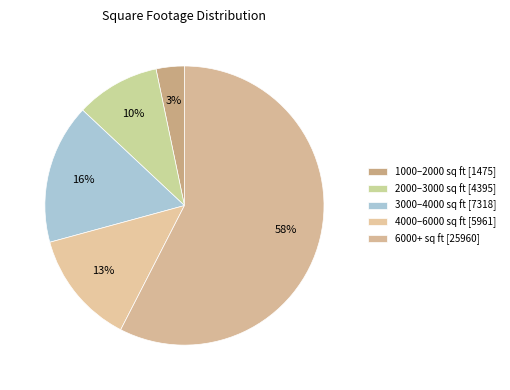

How many slices are in this pie chart?

5